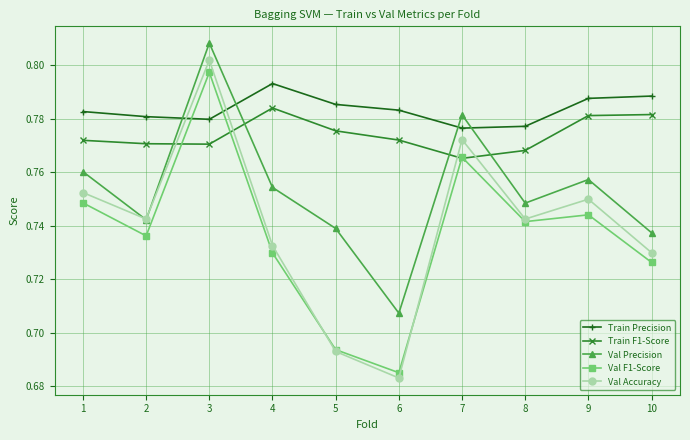

How many categories are shown in the chart?

10